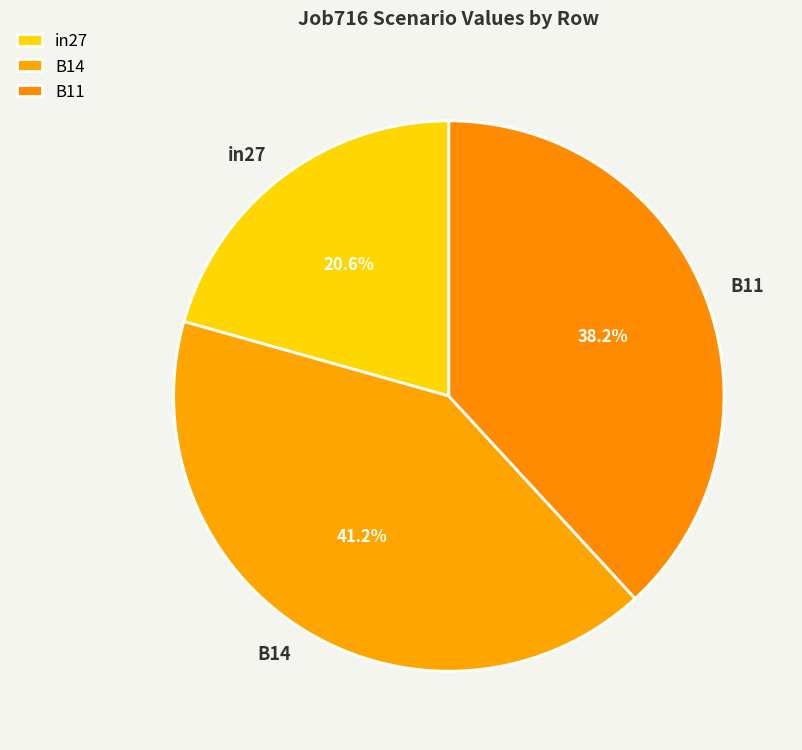

Does in27 account for over 50% of the chart?

No